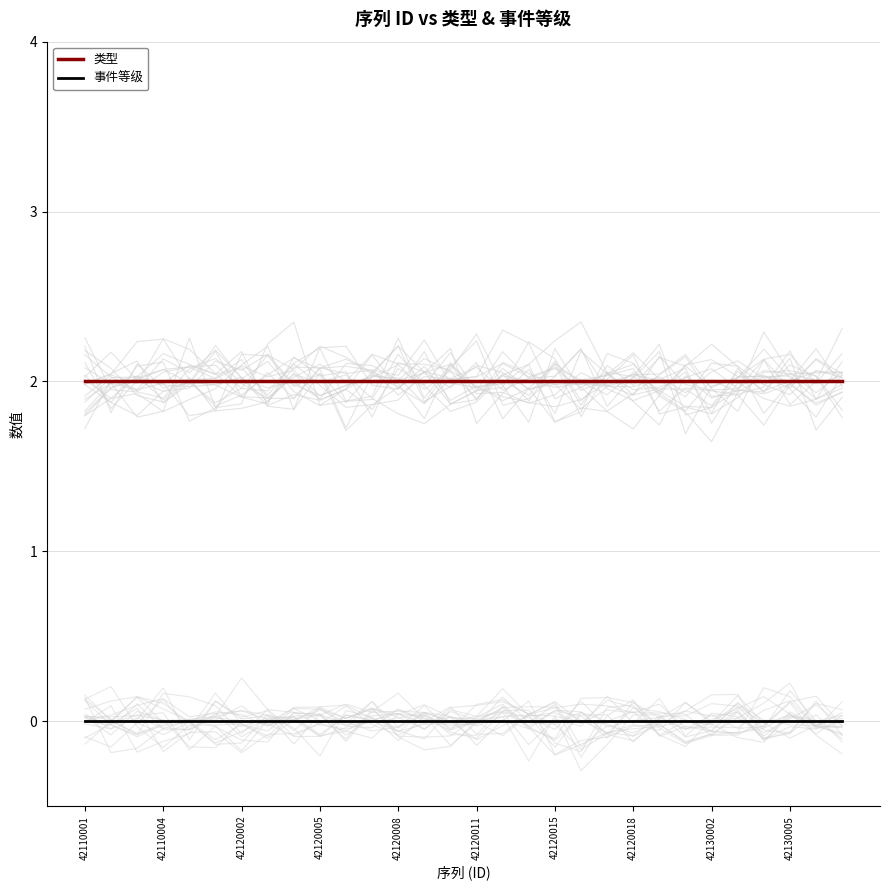

At which category is the sum across all series the highest?

42110001